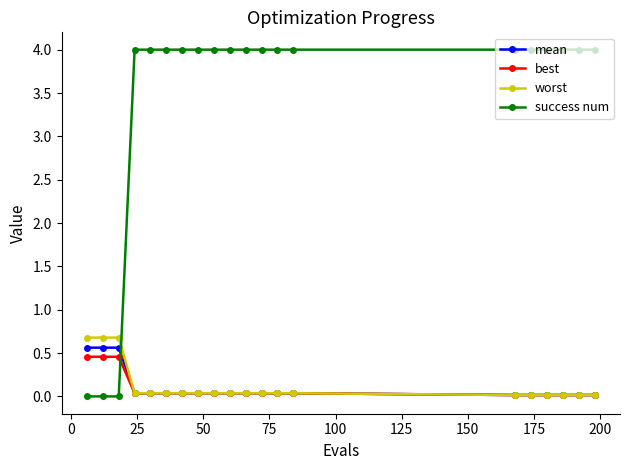

After their last crossing, which series has the higher values: mean or success num?

success num